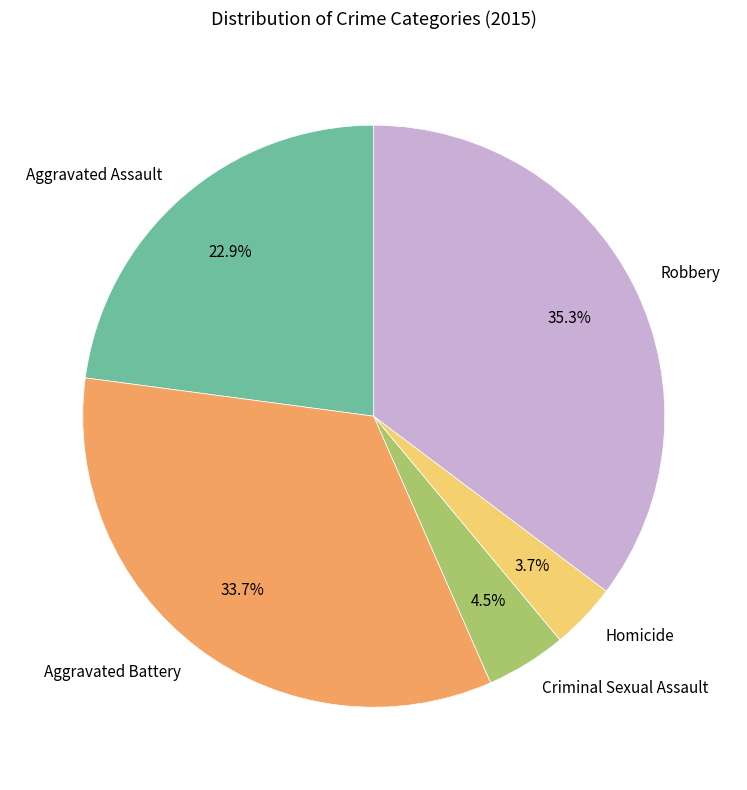

To the nearest percent, what is the average slice percentage?

20%